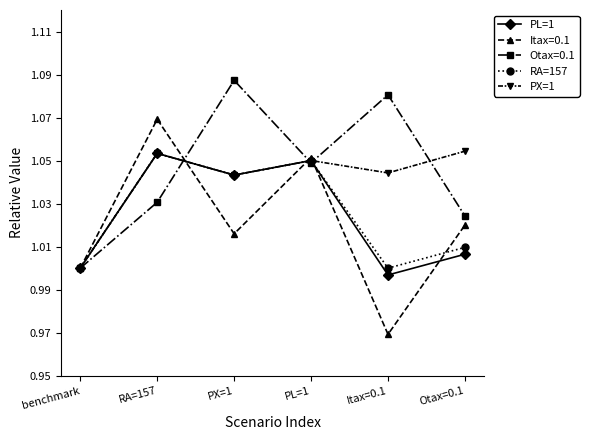

What is the total value across all series at PX=1?

5.2